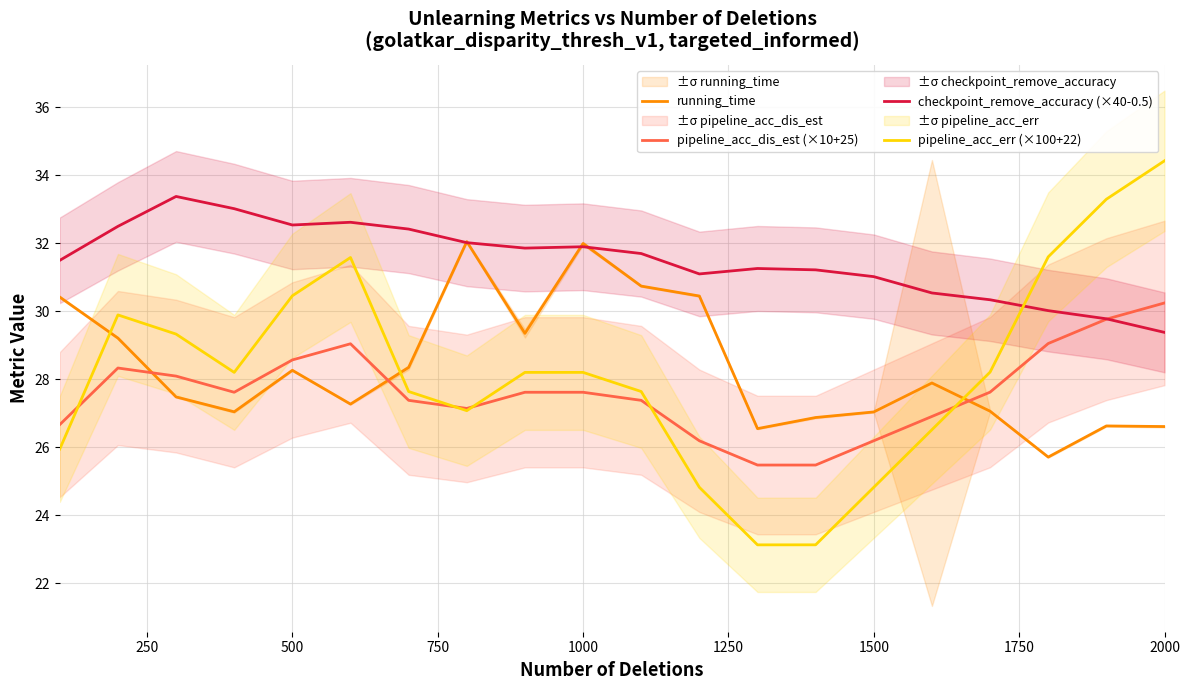

Reading left to right, what are all the values shown in this chart?

running_time: 30.4	29.2	27.5	27.0	28.3	27.3	28.3	32.1	29.4	32.0	30.7	30.4	26.5	26.9	27.0	27.9	27.1	25.7	26.6	26.6
pipeline_acc_dis_est (×10+25): 26.7	28.3	28.1	27.6	28.6	29.0	27.4	27.1	27.6	27.6	27.4	26.2	25.5	25.5	26.2	26.9	27.6	29.1	29.8	30.2
checkpoint_remove_accuracy (×40-0.5): 31.5	32.5	33.4	33.0	32.5	32.6	32.4	32.0	31.9	31.9	31.7	31.1	31.3	31.2	31.0	30.5	30.3	30.0	29.8	29.4
pipeline_acc_err (×100+22): 25.9	29.9	29.3	28.2	30.5	31.6	27.6	27.1	28.2	28.2	27.6	24.8	23.1	23.1	24.8	26.5	28.2	31.6	33.3	34.4